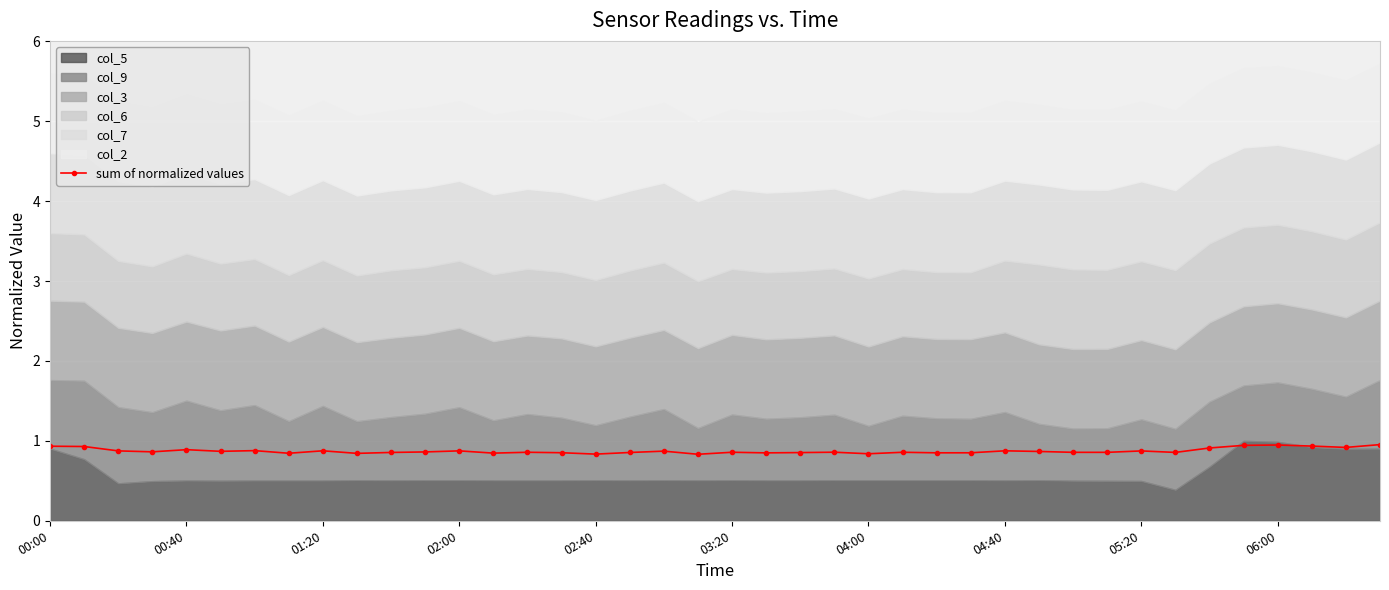

What is the minimum value for sum of normalized values?

0.8